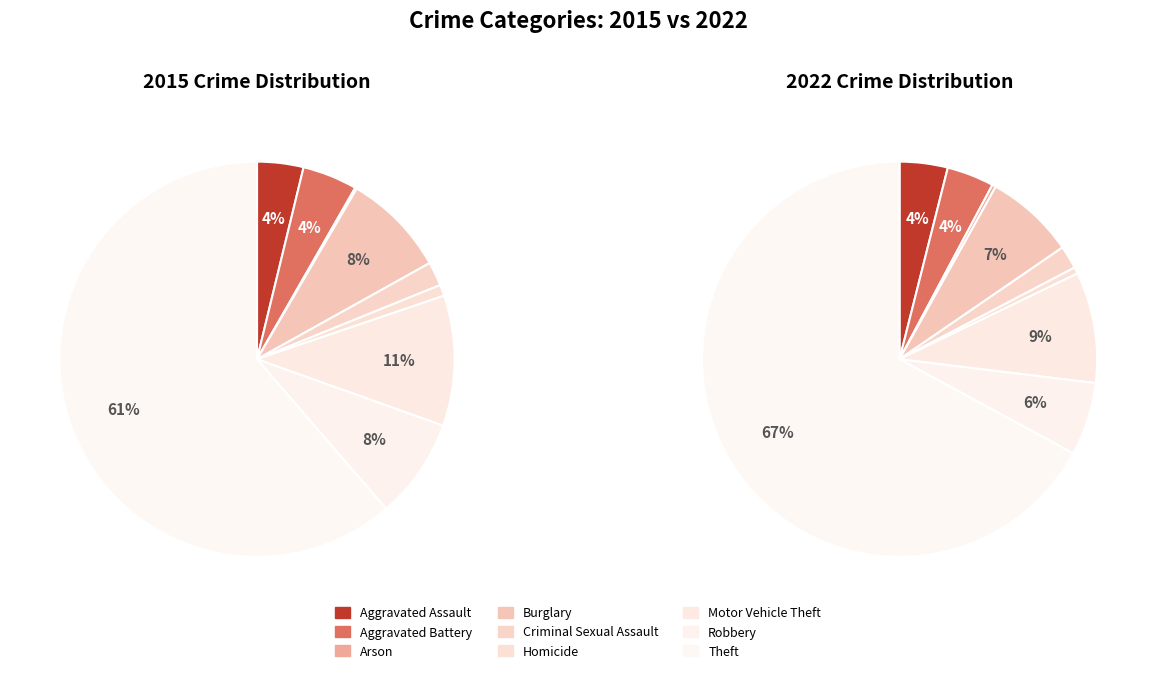

Does Robbery represent more than half of the total?

No